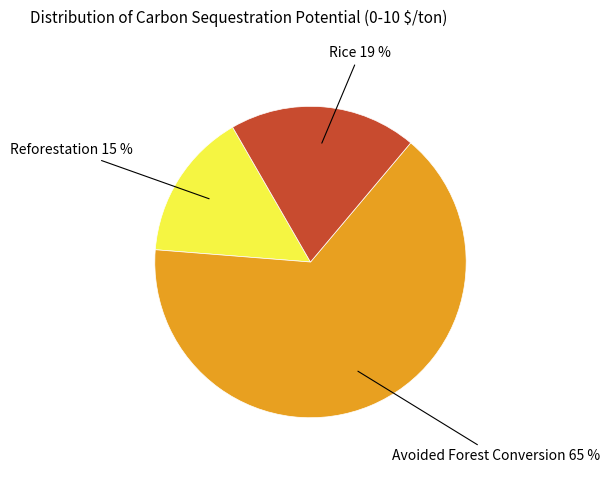

To the nearest percent, what is the average slice percentage?

33%